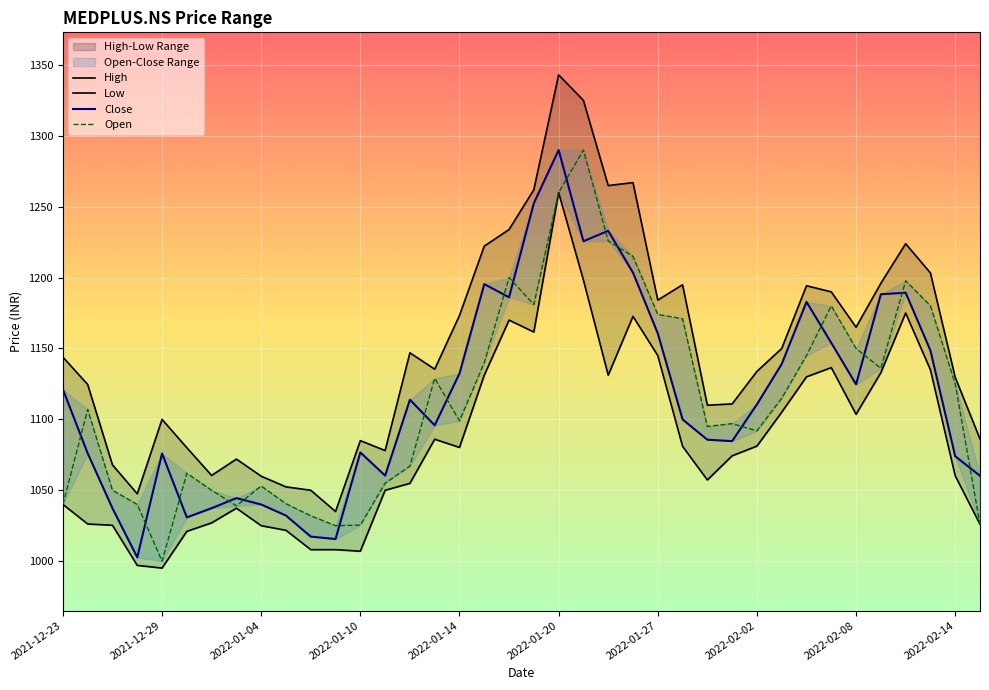

Is the value of High at 2022-02-14 greater than the value of Low at 27?

No